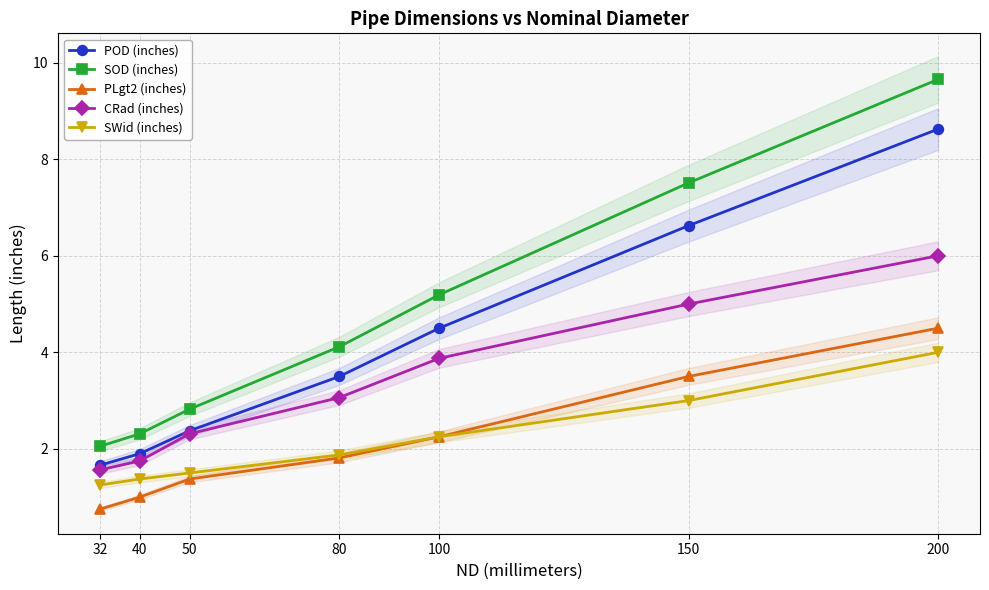

What is the average value of the SOD (inches) series?

4.8